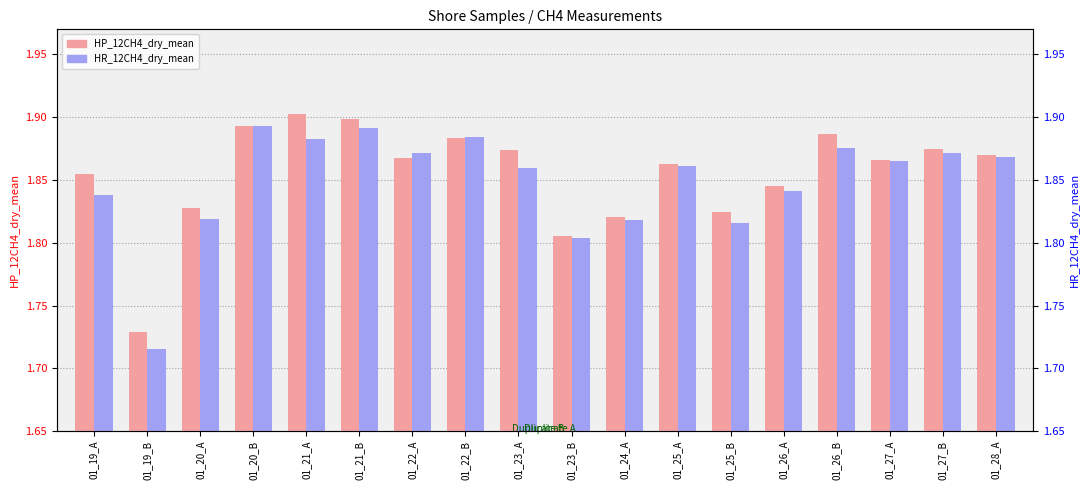

Are the bars grouped side by side (vs. stacked)?

Yes